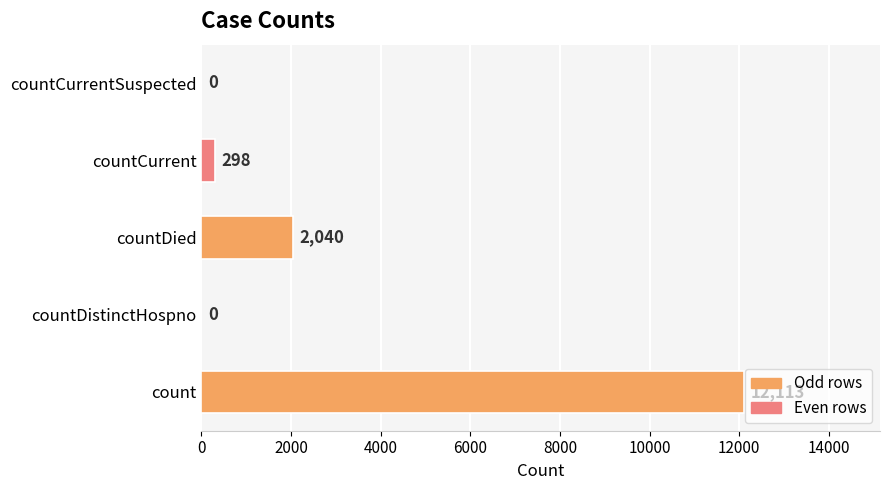

Are the bars horizontal?

Yes